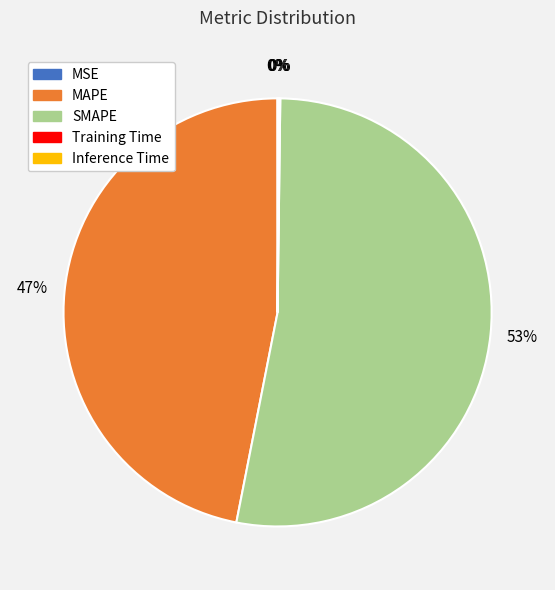

To the nearest percent, what is the average slice percentage?

20%